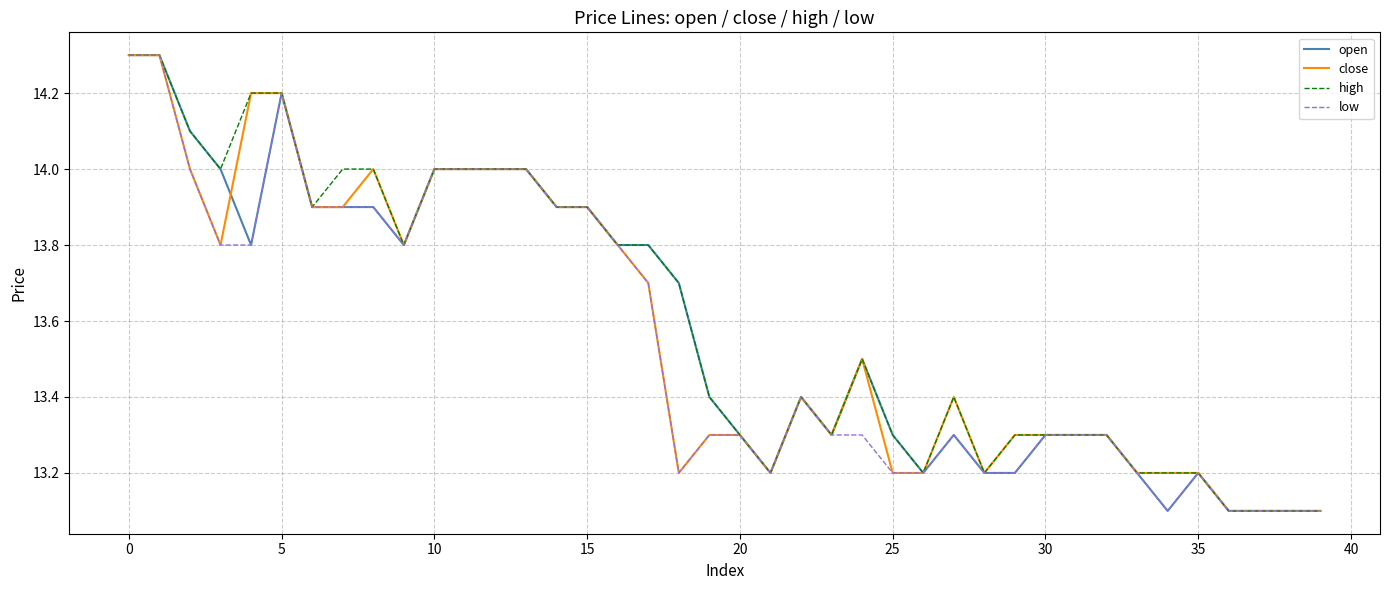

What is the lowest value of the low series?

13.1